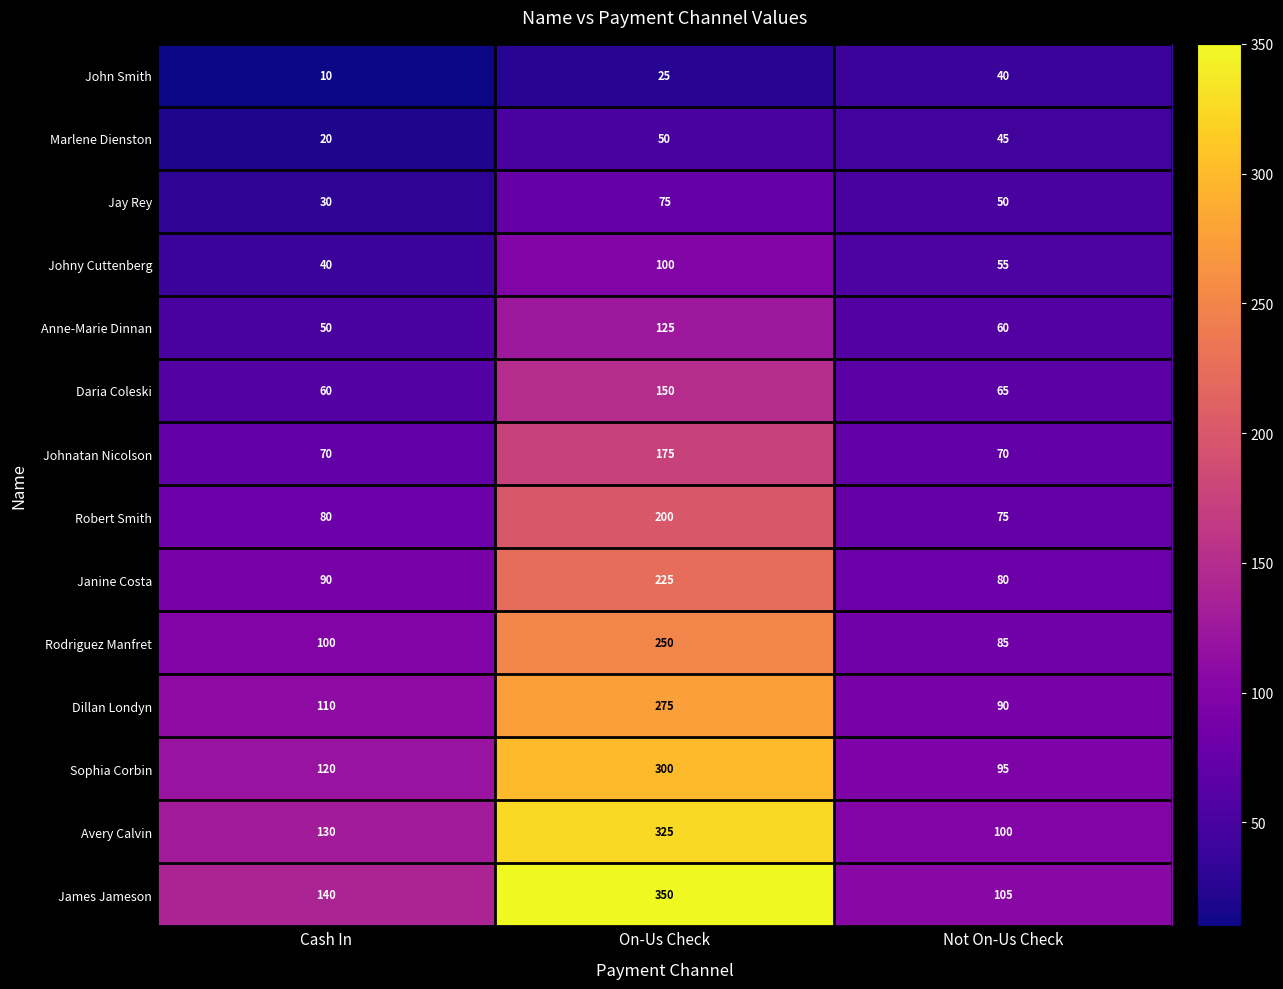

Read the Janine Costa value at Cash In, to the nearest 50.

100